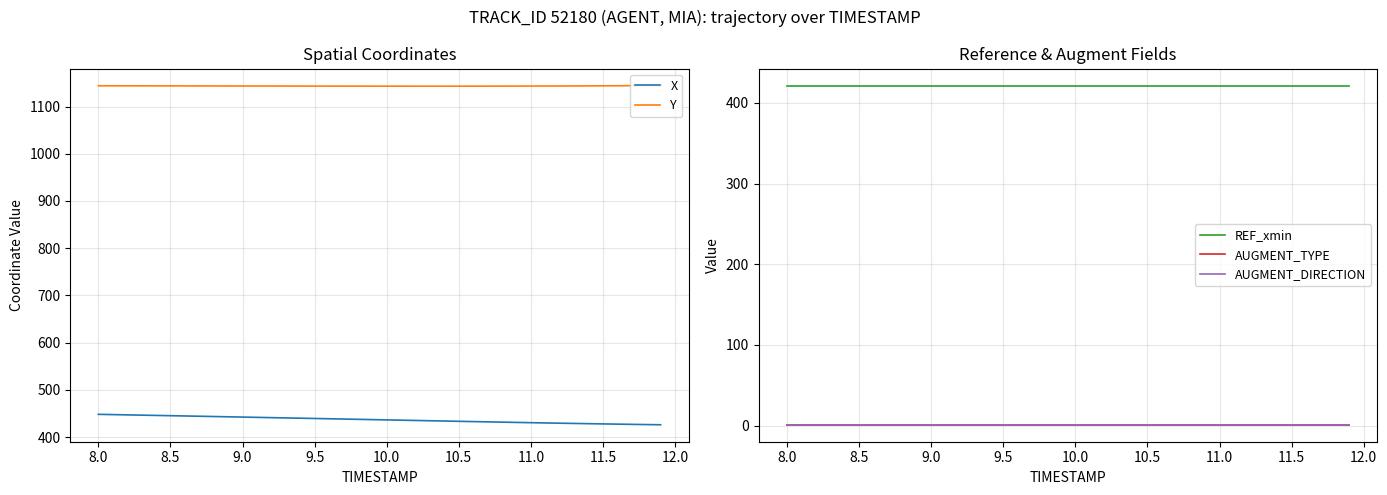

The value of Y at 11.0 is 1143.4. True or false?

True